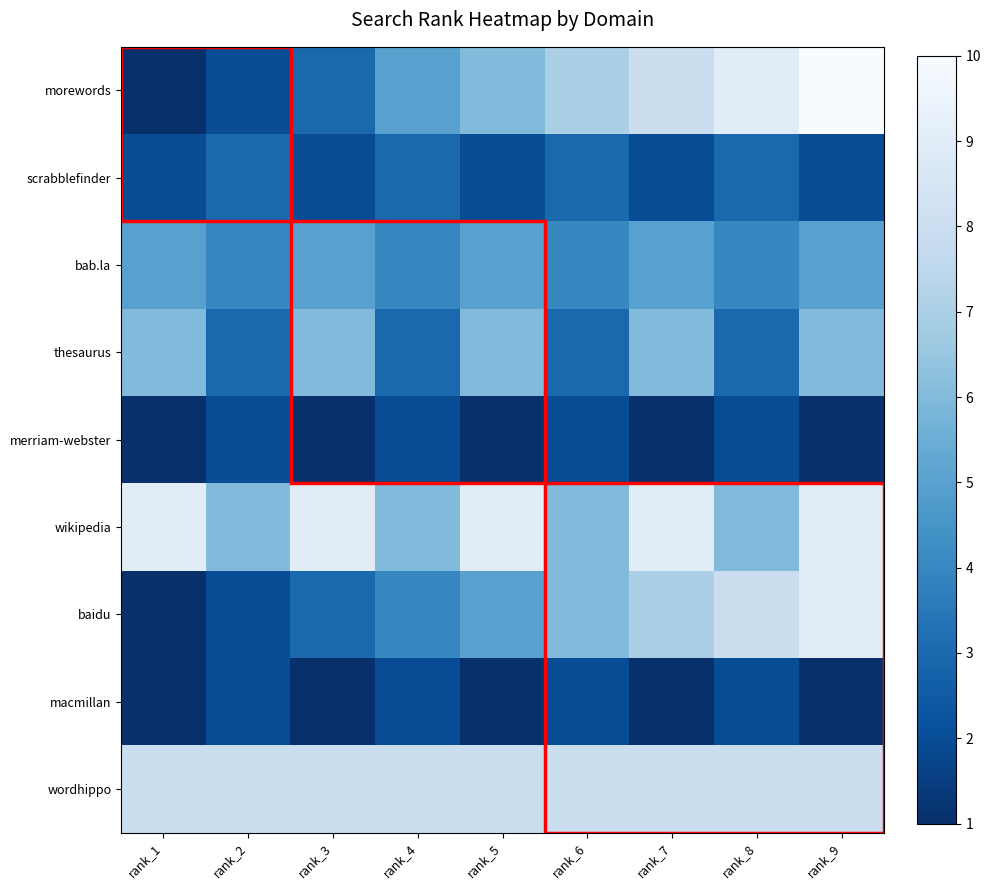

What is the difference between the highest and lowest values at rank_7?

8